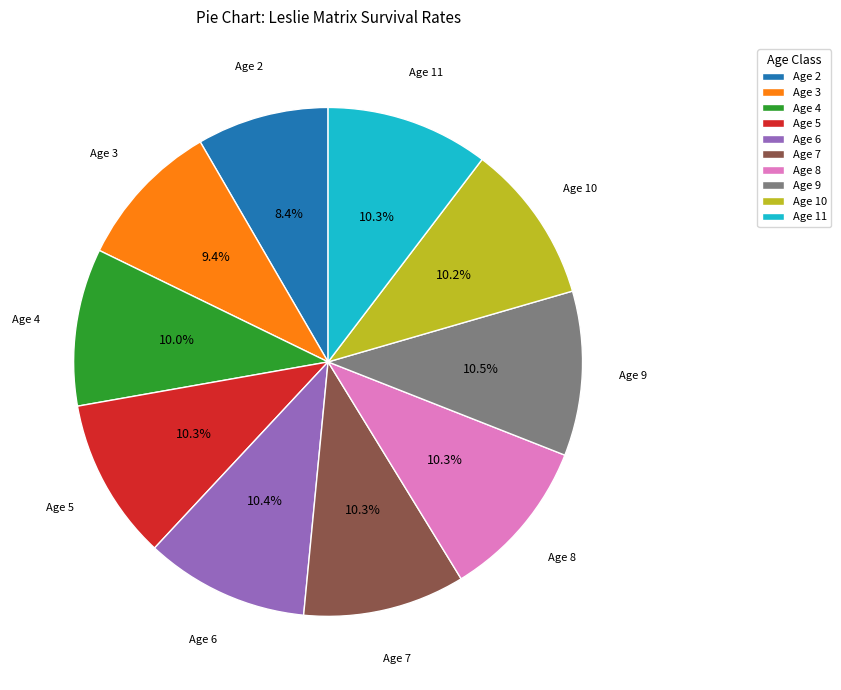

What portion of the pie excludes Age 11?

89.7%